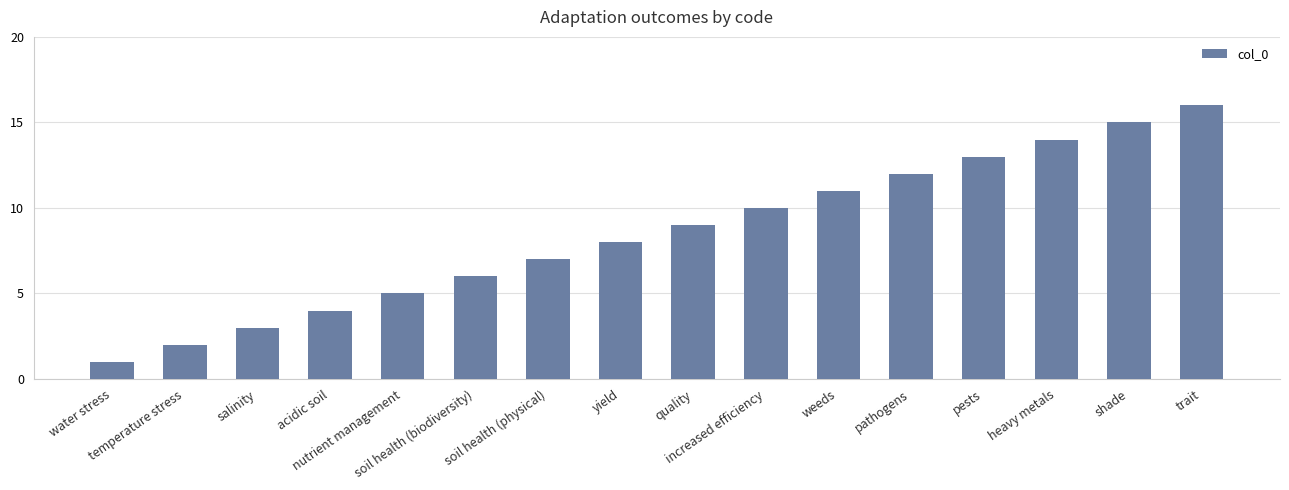

Reading left to right, what are all the values shown in this chart?

water stress=1	temperature stress=2	salinity=3	acidic soil=4	nutrient management=5	soil health (biodiversity)=6	soil health (physical)=7	yield=8	quality=9	increased efficiency=10	weeds=11	pathogens=12	pests=13	heavy metals=14	shade=15	trait=16